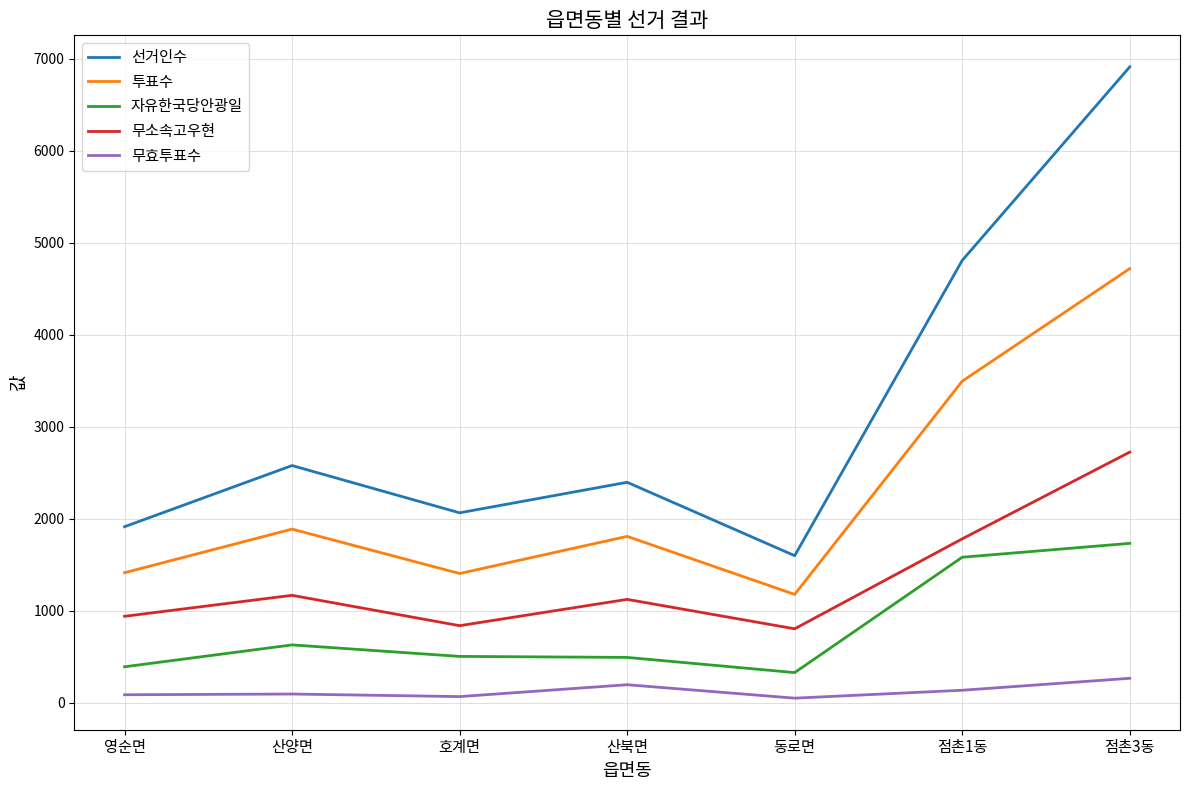

What is the average value of the 선거인수 series?

3180